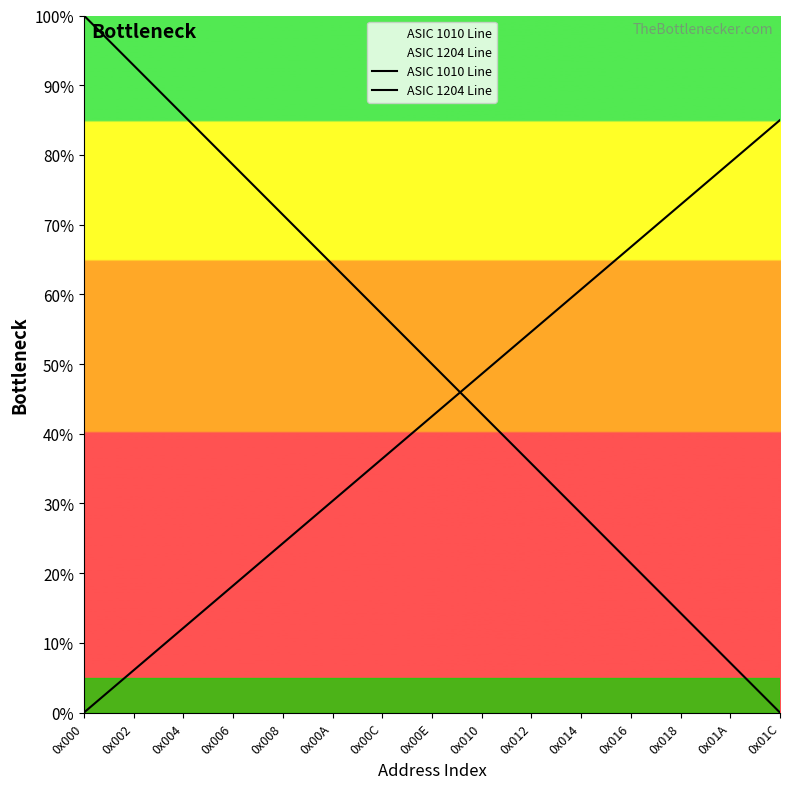

What are all the series names shown in the legend?

ASIC 1010 Line, ASIC 1204 Line